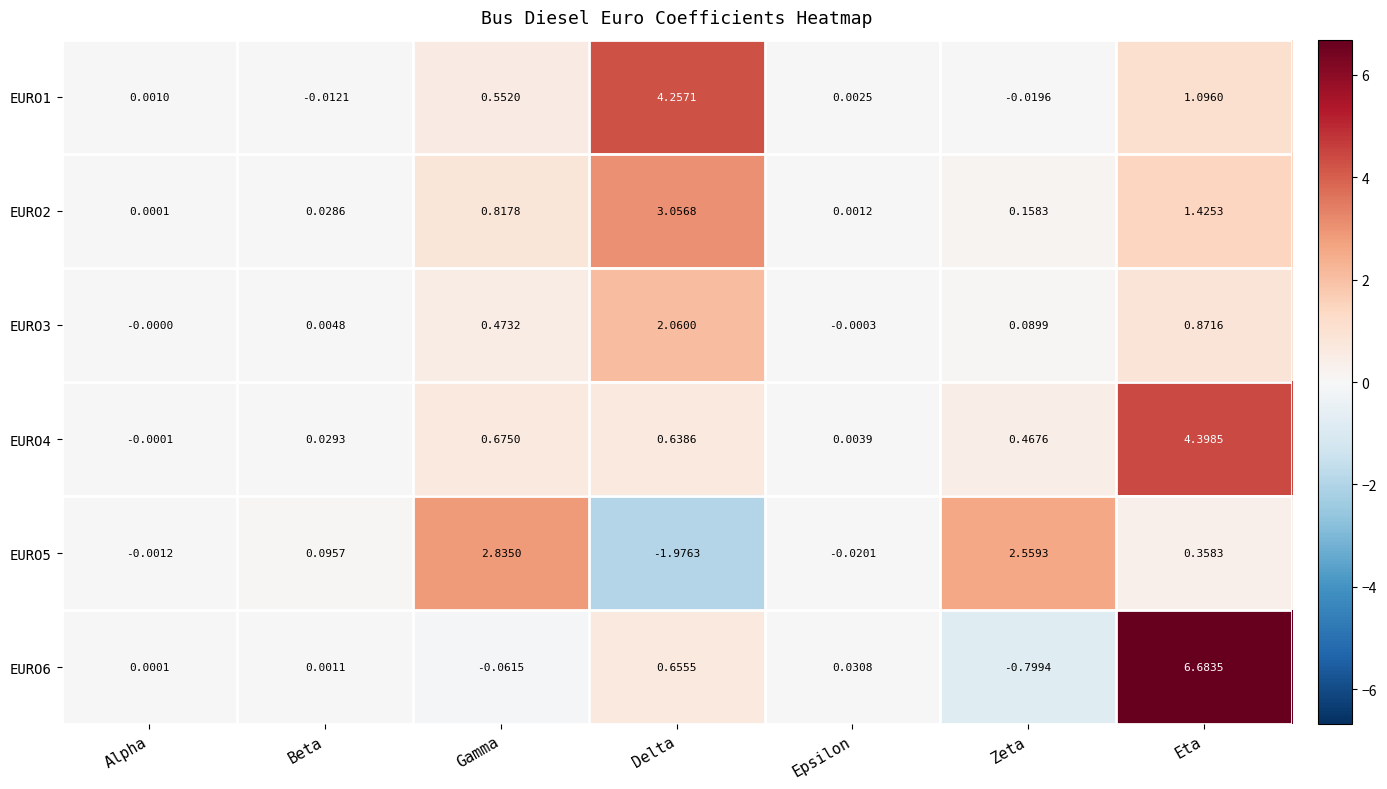

At which label does EURO4 reach its minimum?

Alpha